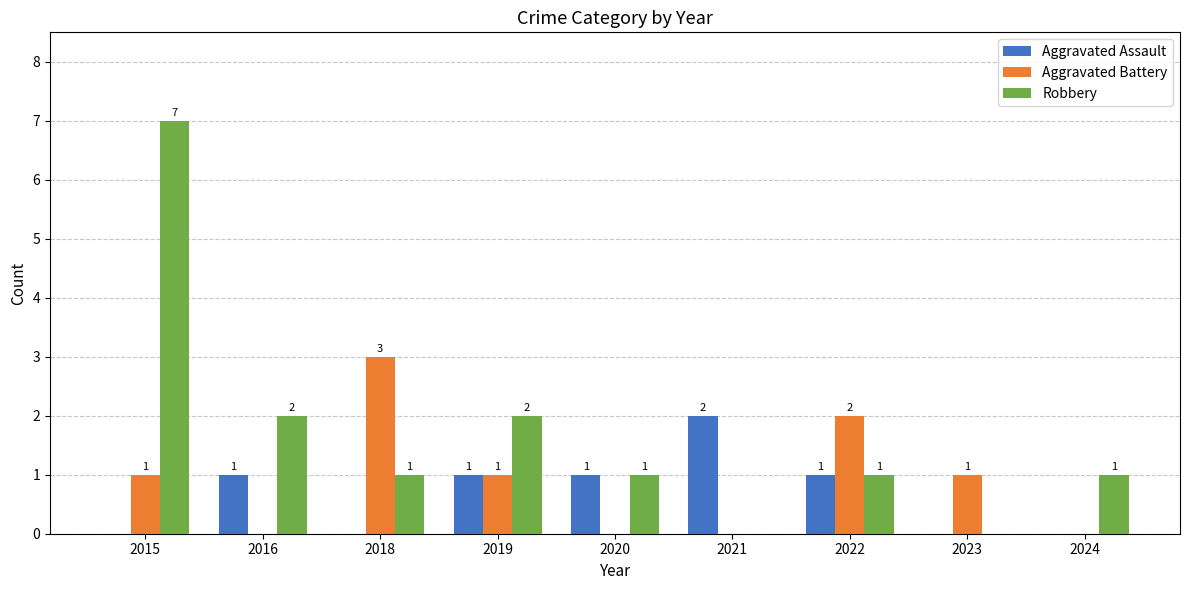

How many positive values does the Robbery series have?

7